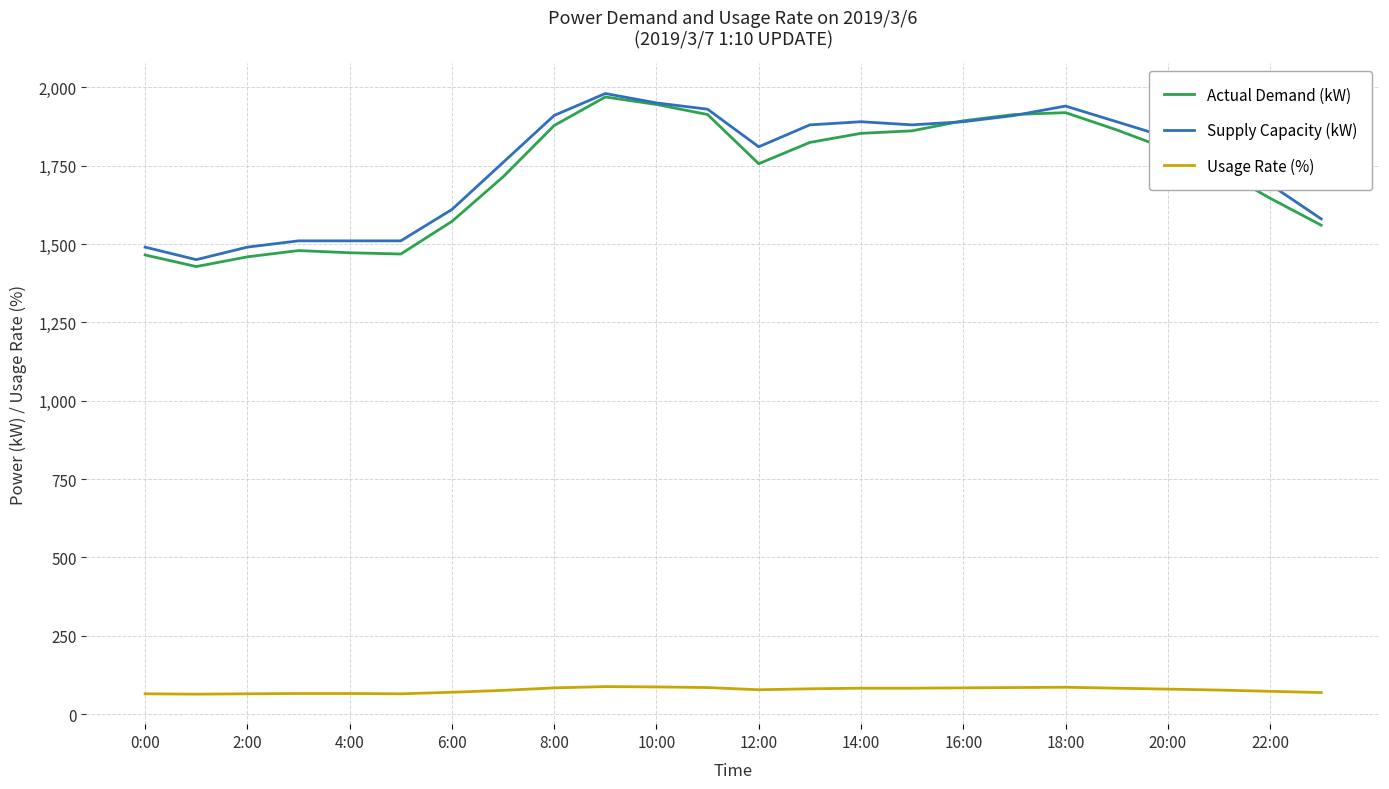

What is the minimum value shown in the chart?

64